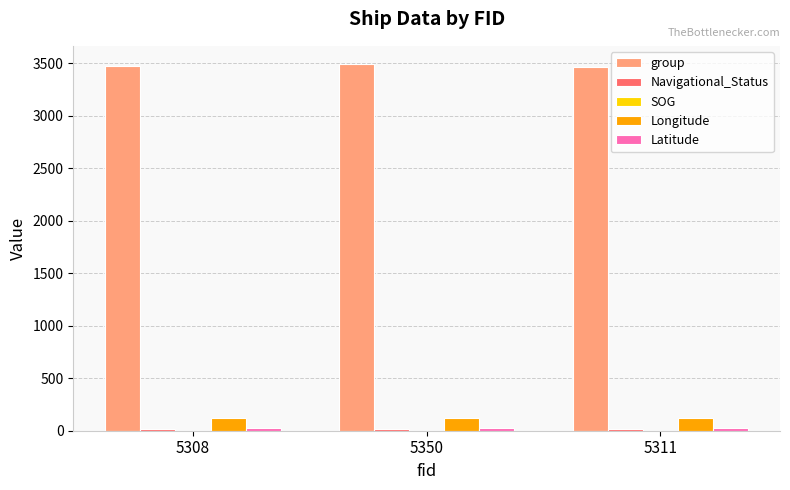

What is the maximum value for Longitude?

117.3